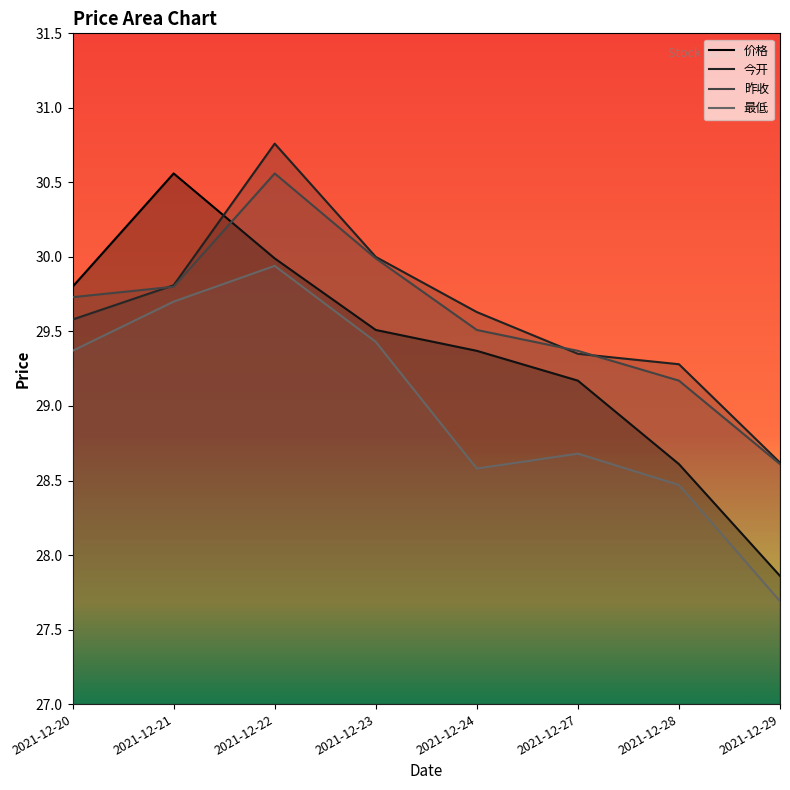

True or false: 价格 has a value of 37.0 at 2021-12-29.

False